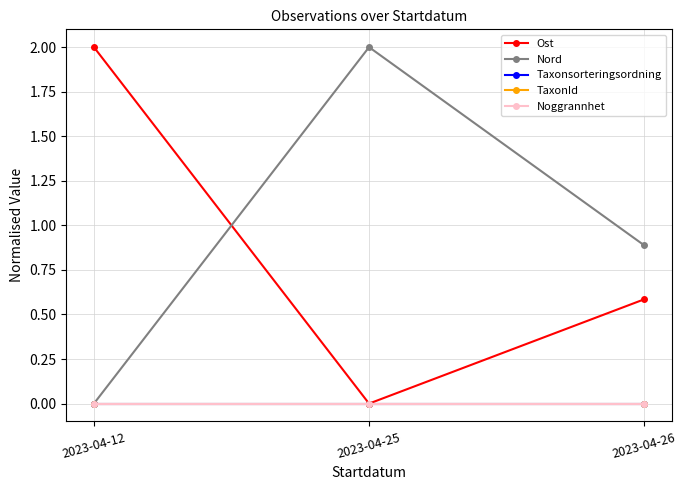

What is the value of the Nord point at the 3rd from the left?

0.9